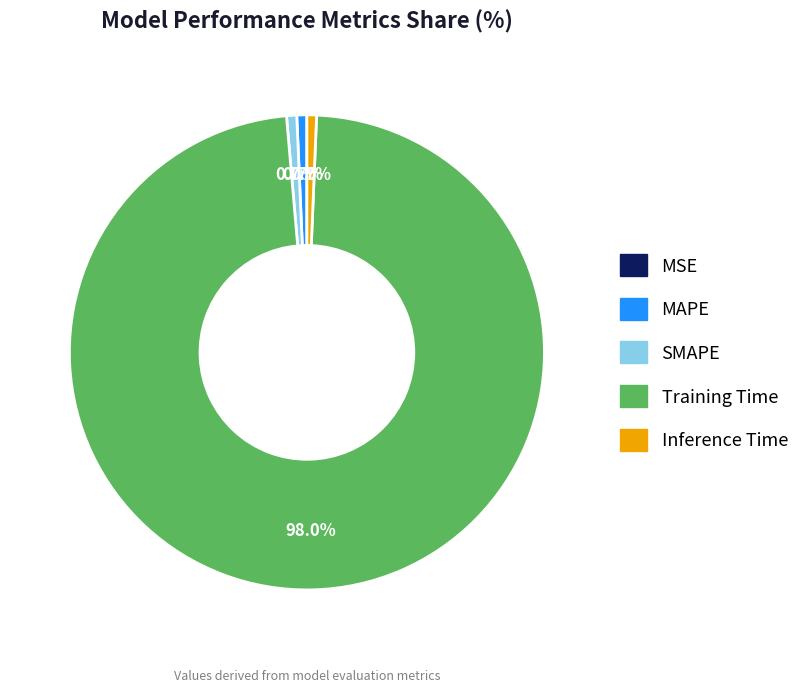

What is the largest slice in the pie chart?

Training Time